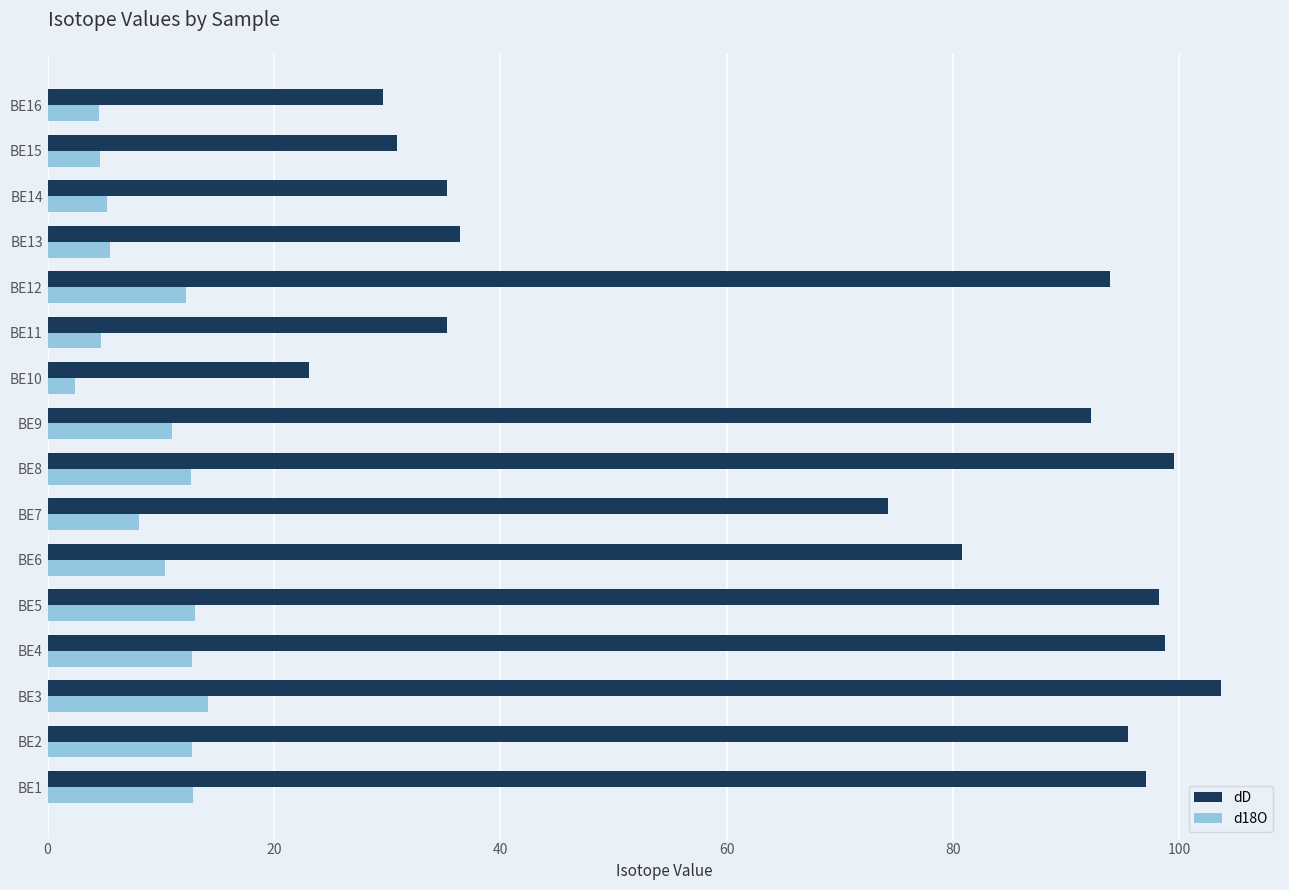

At which label is dD closest to 63?

BE7